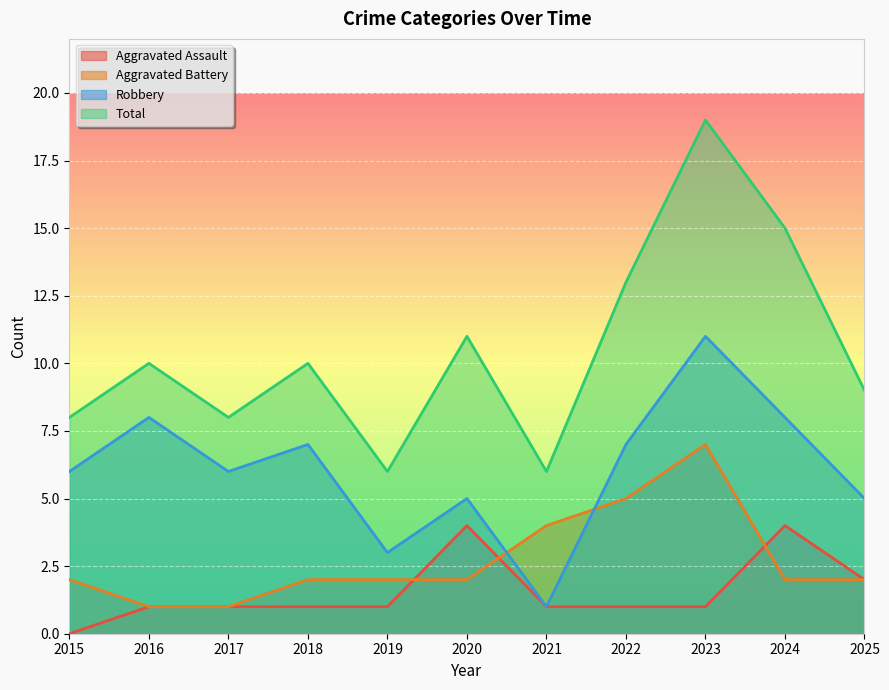

True or false: Aggravated Assault has a value of 6 at 2020.

False